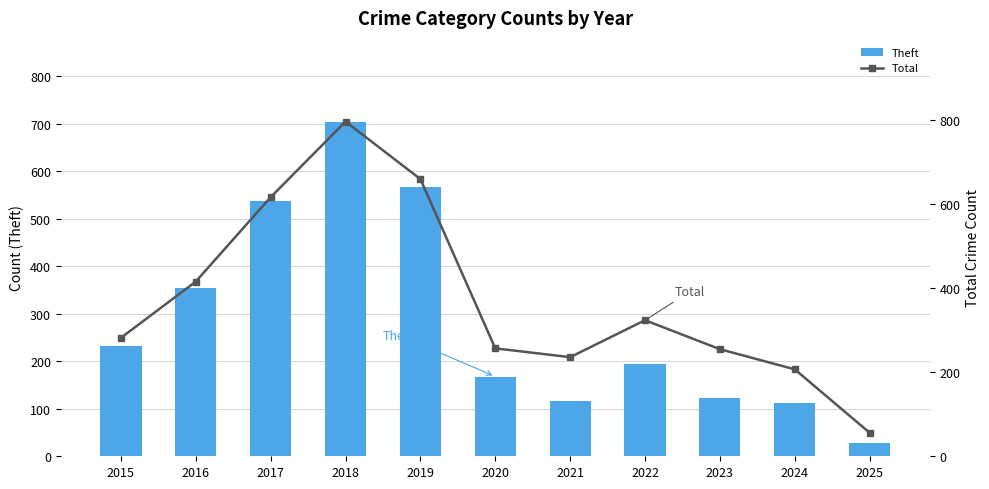

At which category is the sum across all series the highest?

2018